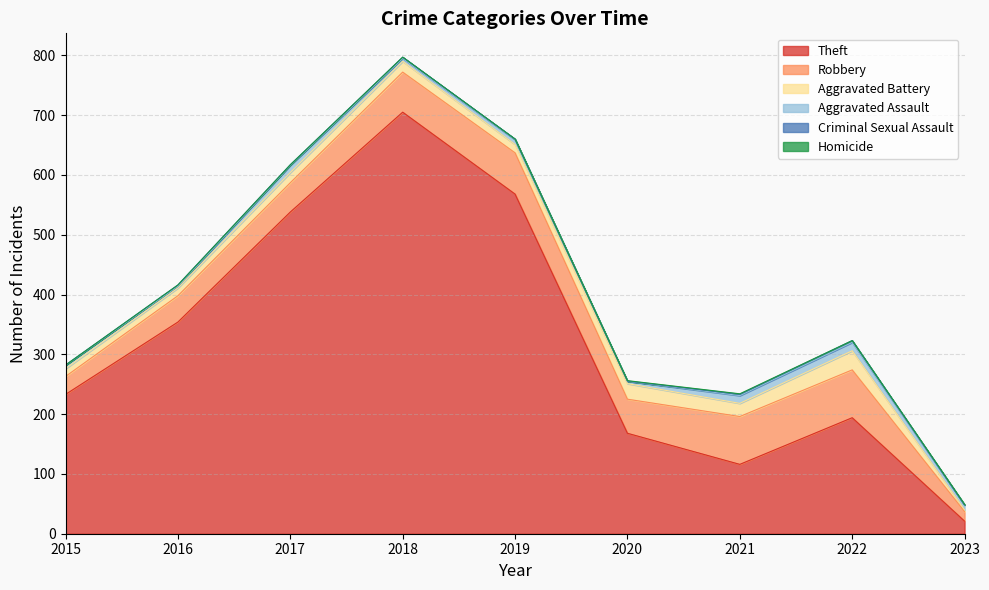

Which series has the largest total across all categories?

Theft